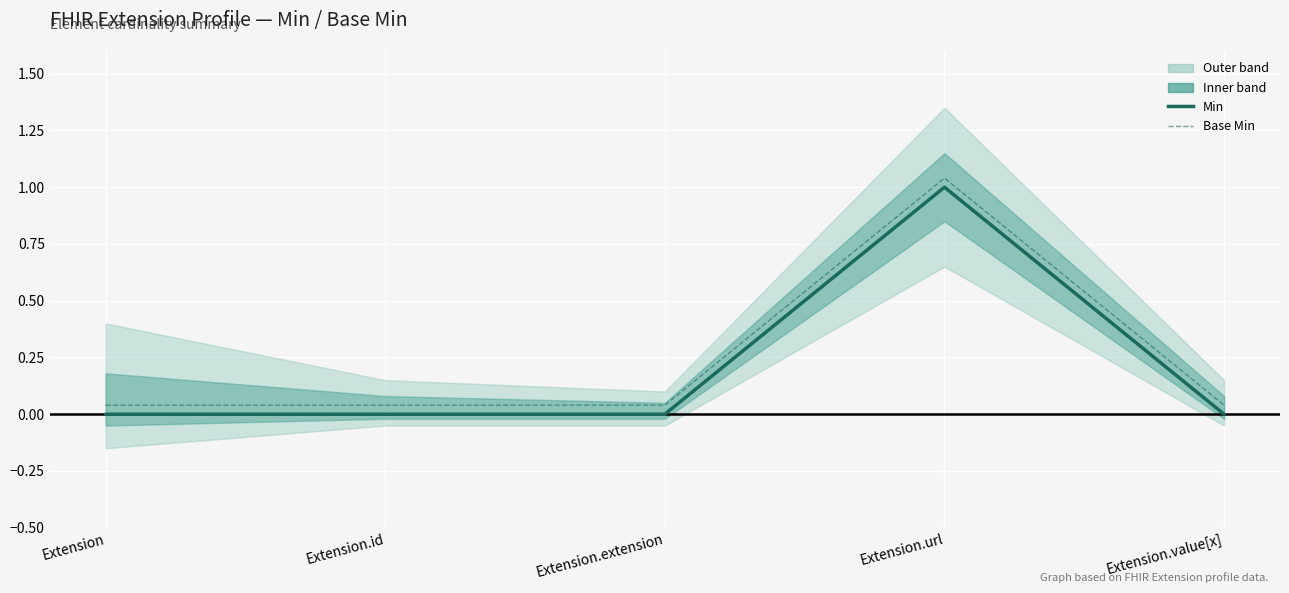

Where is the first local maximum for Base Min?

Extension.url